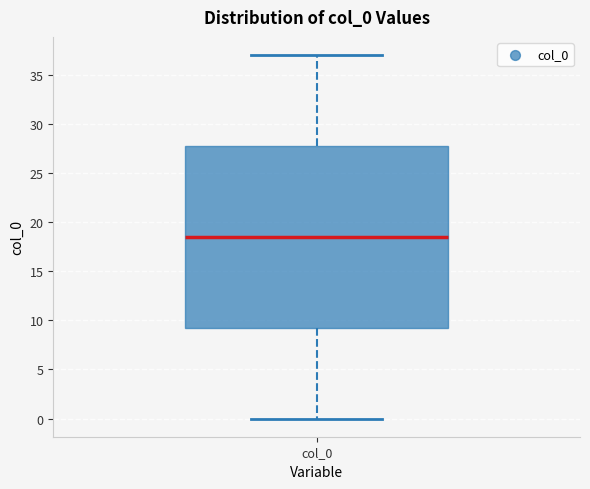

Where is the upper edge of the box for col_0 on the y-axis? The values are not printed on the chart, so give them approximately, as read against the axis.

28.0